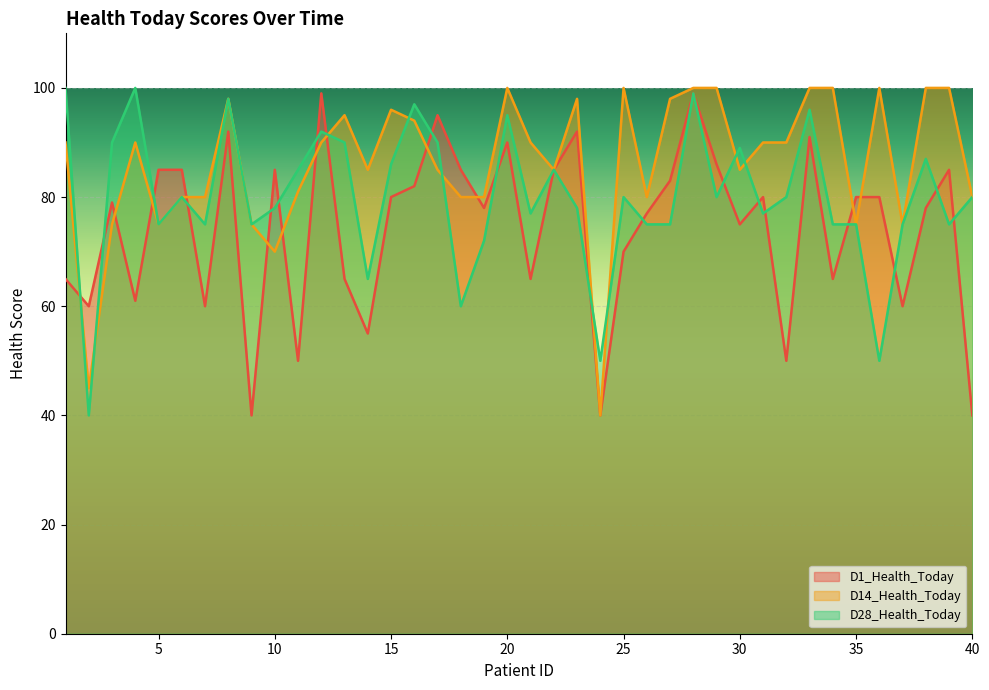

After their last crossing, which series has the higher values: D14_Health_Today or D1_Health_Today?

D14_Health_Today